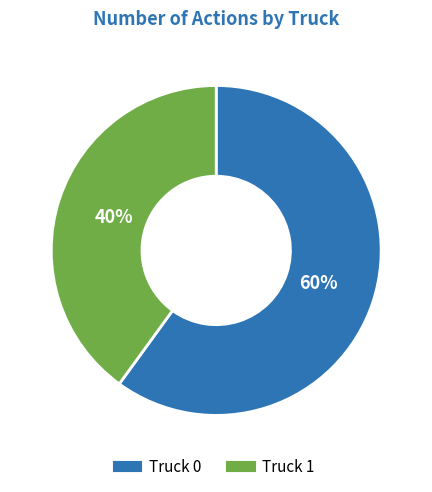

To the nearest percent, what is the difference between the Truck 0 and Truck 1 slice percentages?

20%